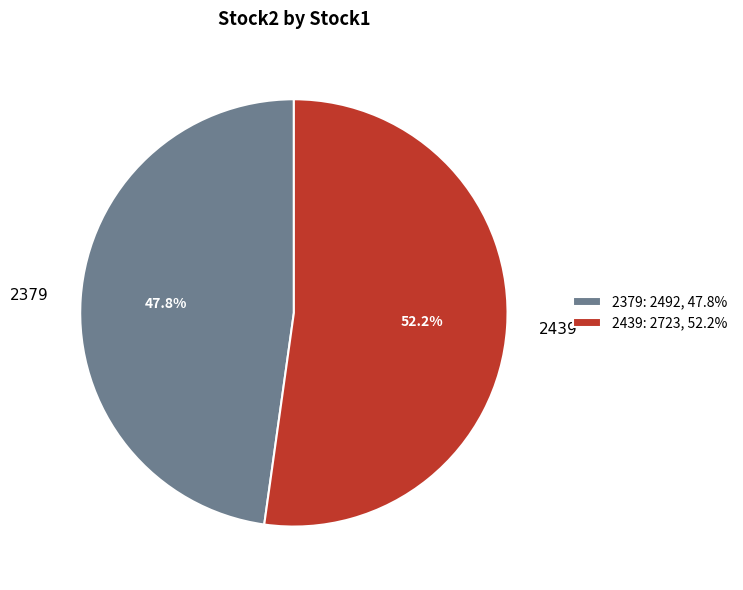

True or false: 2379 accounts for 48% of the total.

True